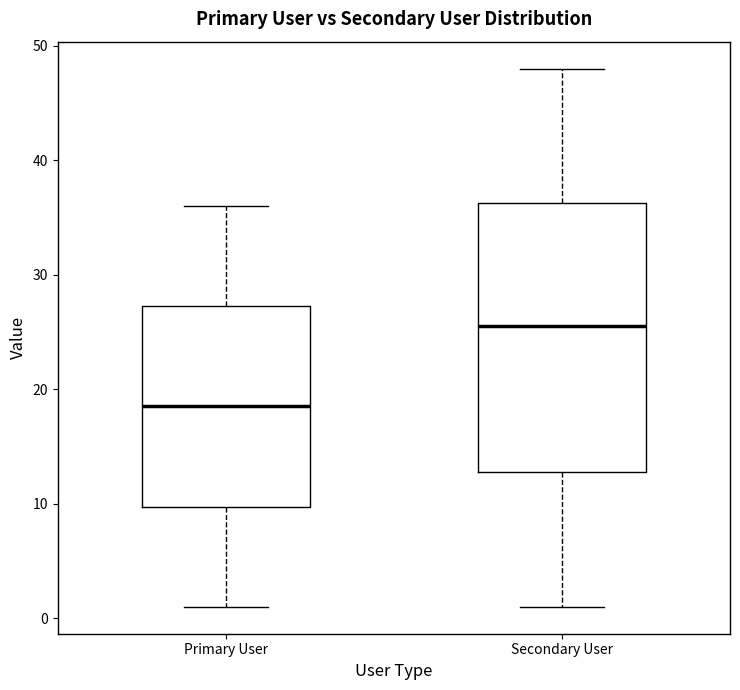

Which box's median line is the highest?

Secondary User